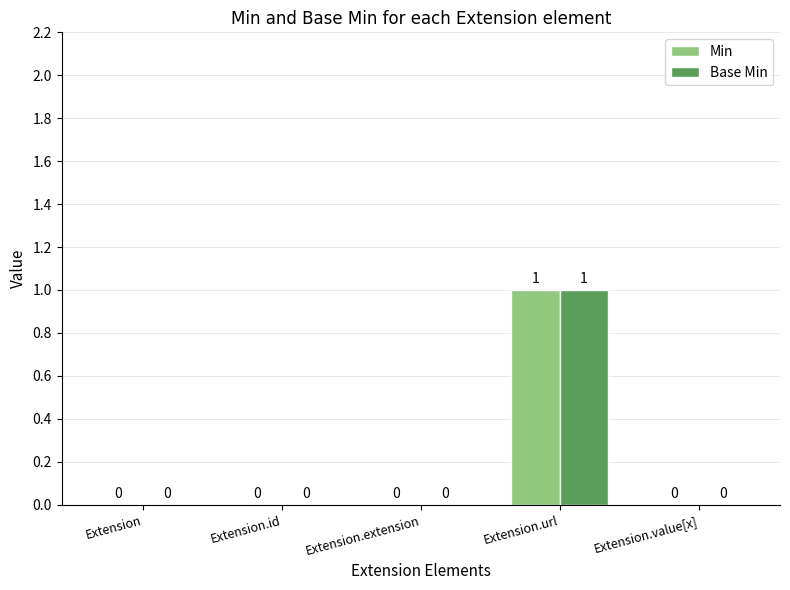

Which category has the highest value in the Base Min series?

Extension.url